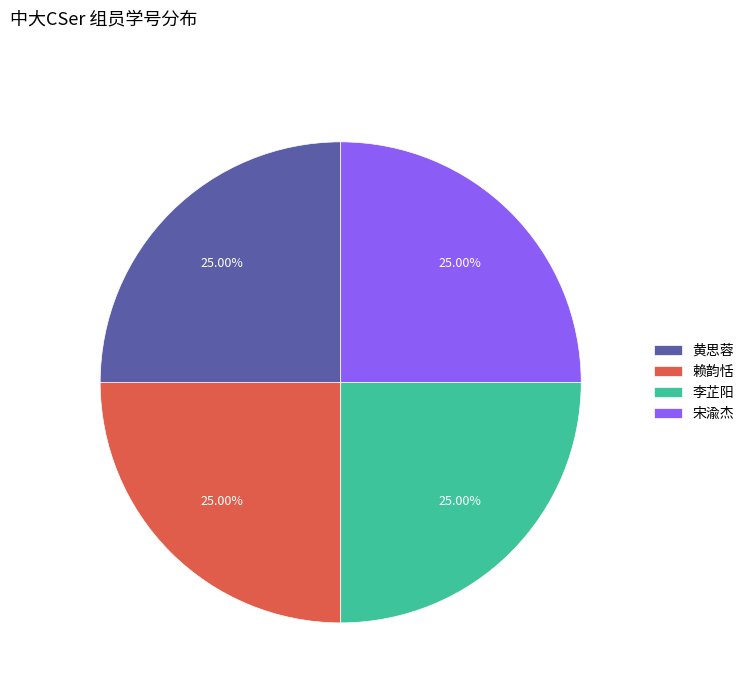

Count the number of slices in the pie.

4